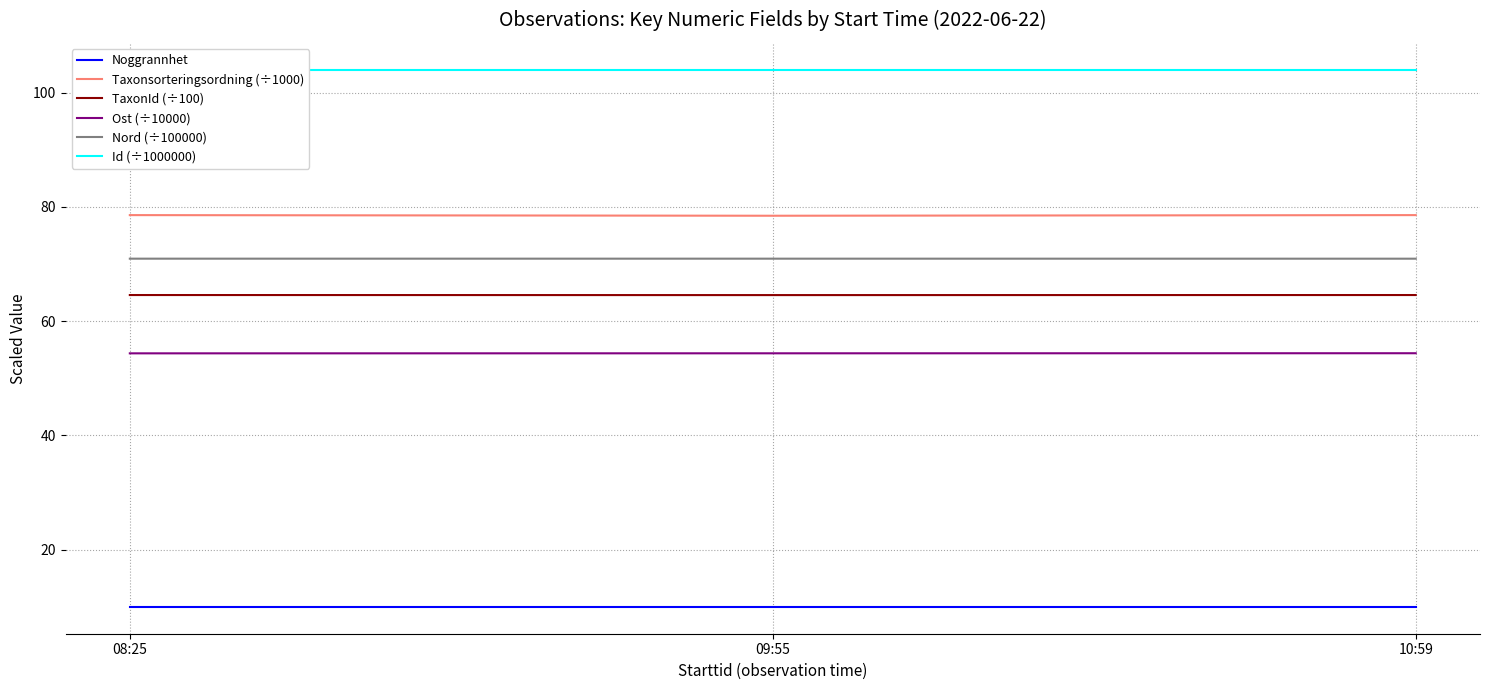

Between 08:25 and 10:59, which series saw the biggest shift?

Ost (÷10000)